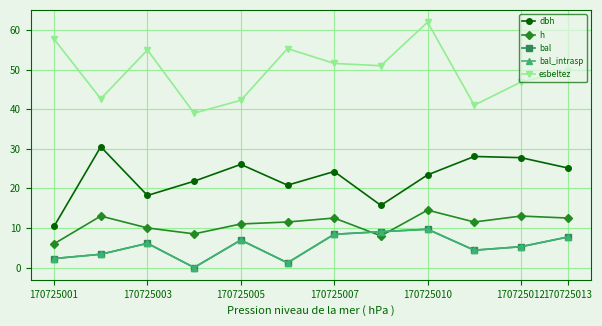

Is this an area chart (filled region under the line)?

No